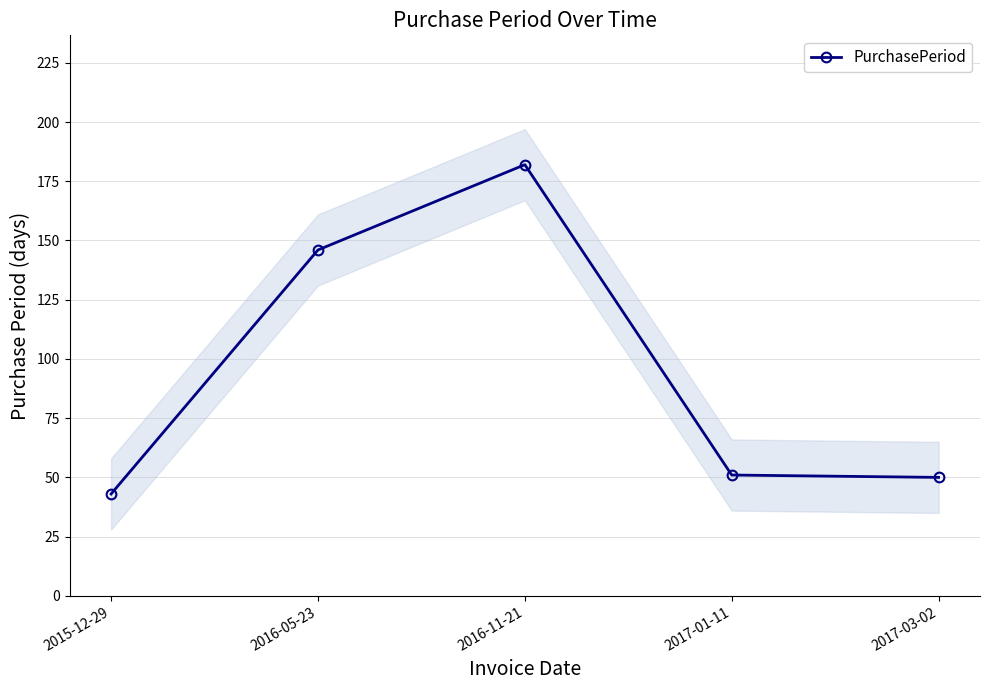

What is the sum of all values?

472